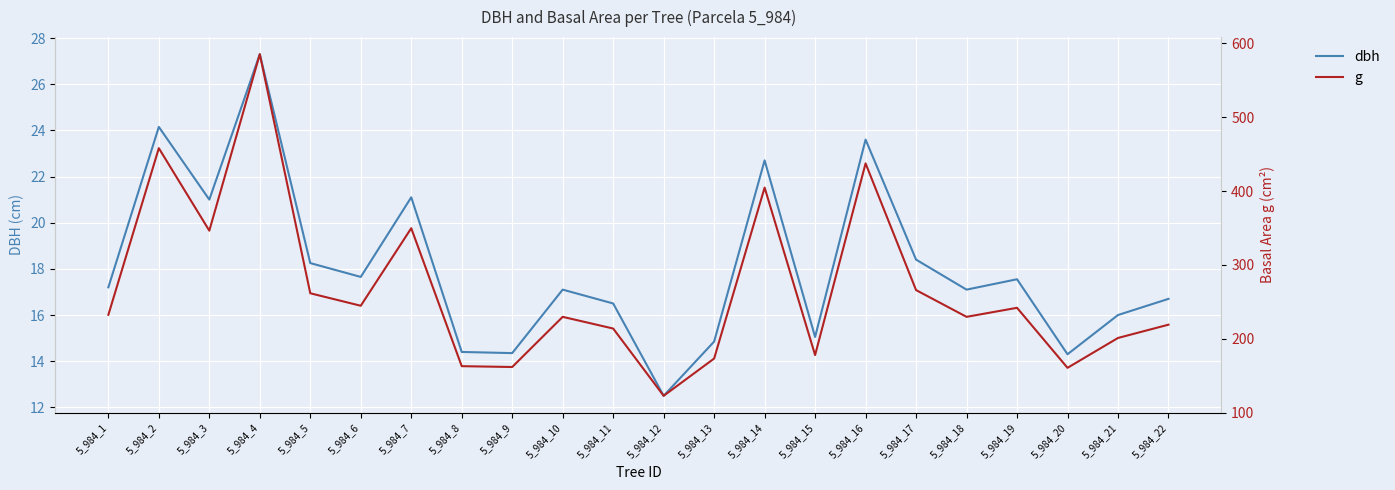

What is the average value of the g series?

267.3